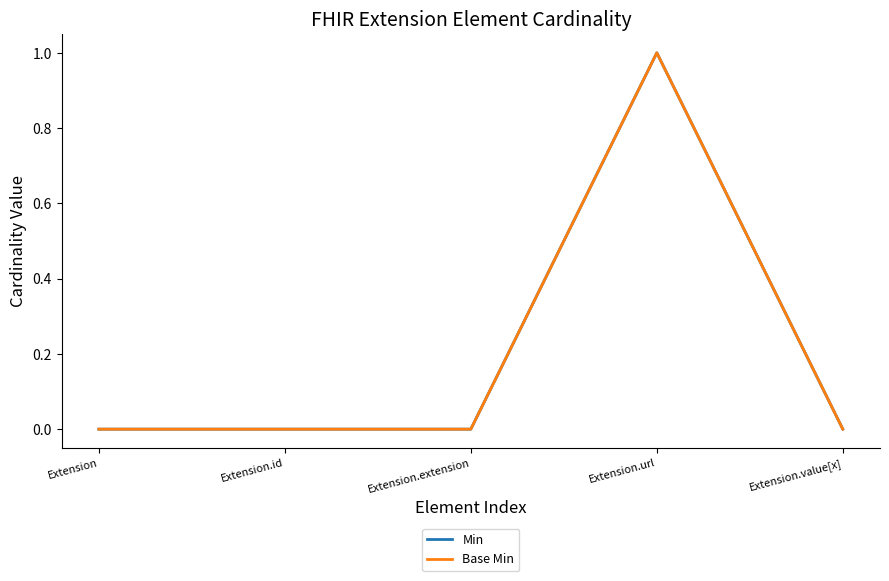

How many lines are shown in the chart?

2